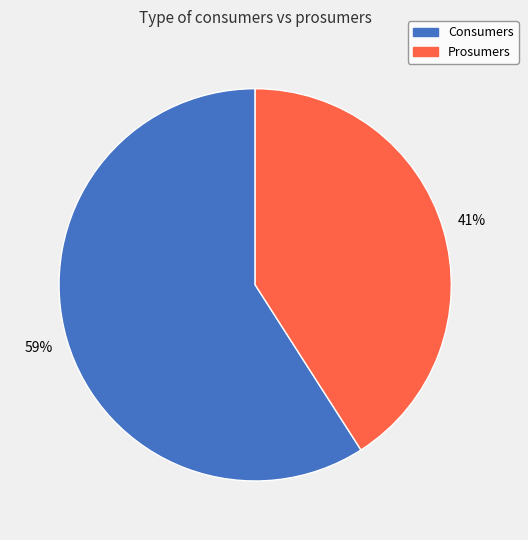

How many segments does this pie chart have?

2